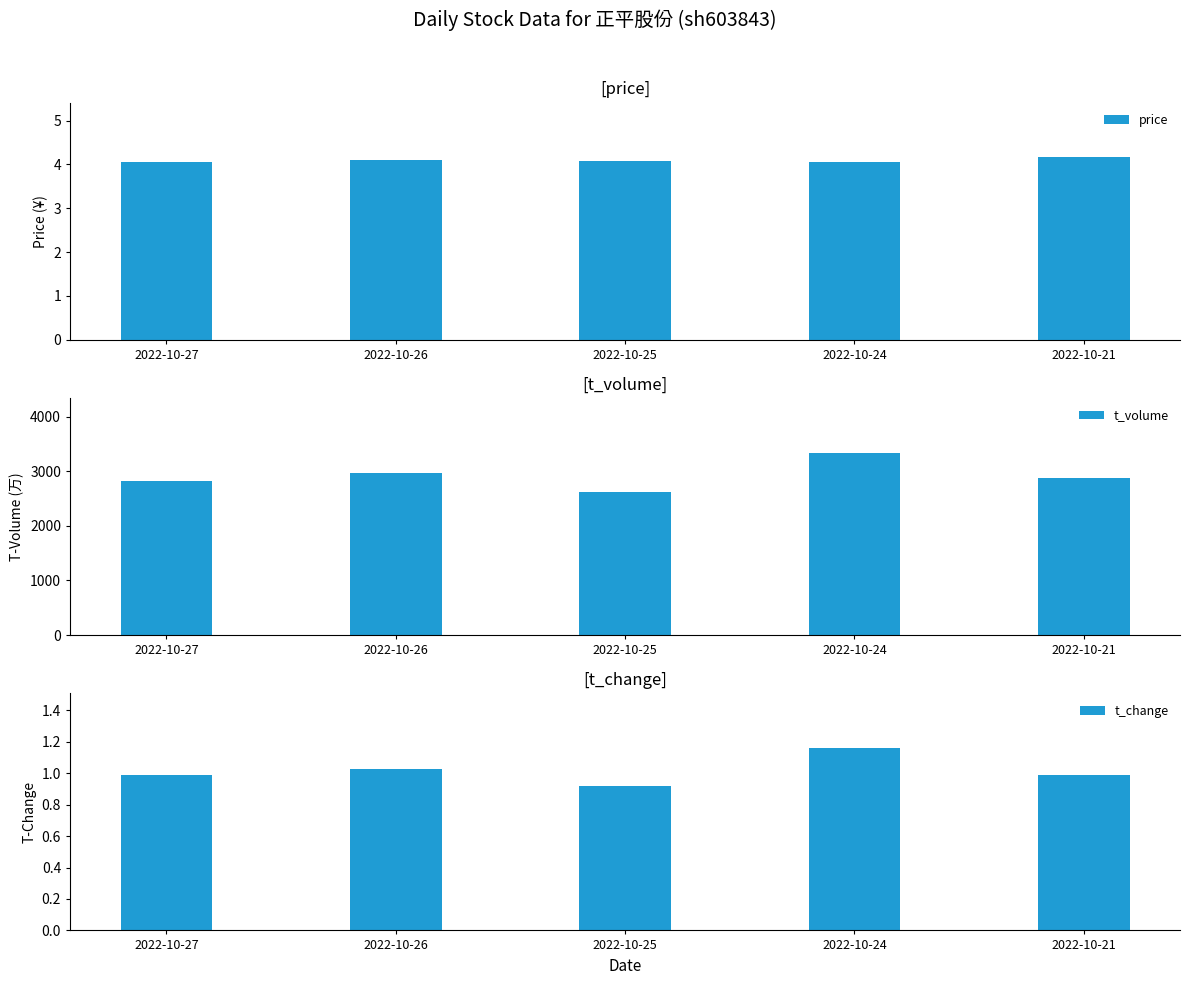

What is the value of the t_change bar at the 3rd from the left?

0.9